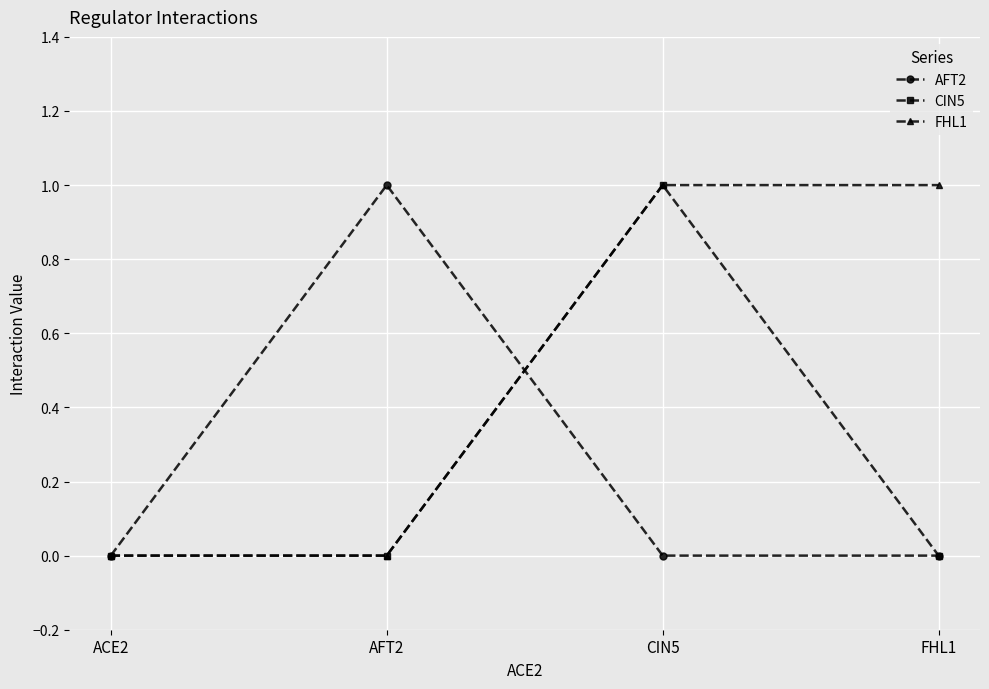

Which series changed the most between CIN5 and FHL1?

CIN5